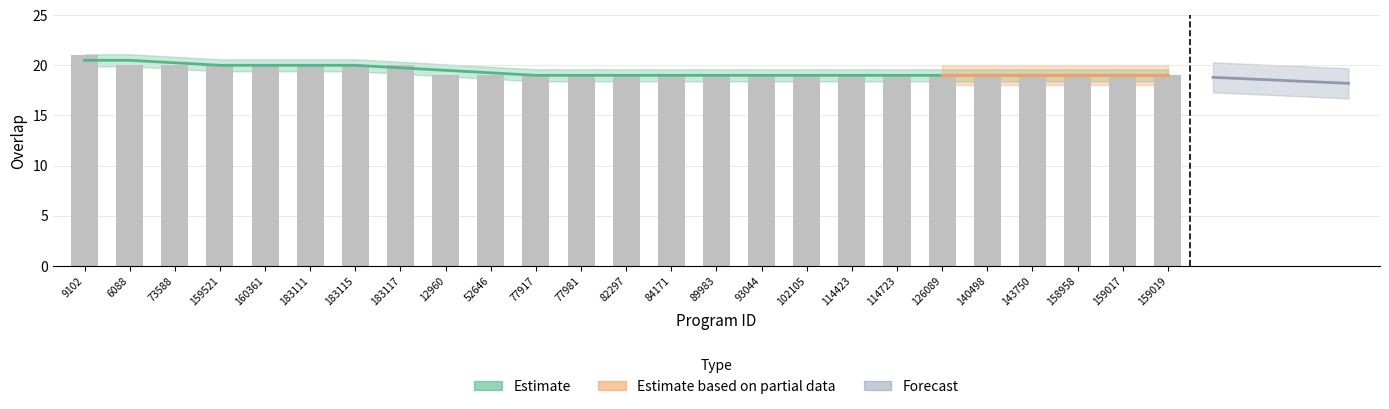

Are the bars grouped side by side (vs. stacked)?

No